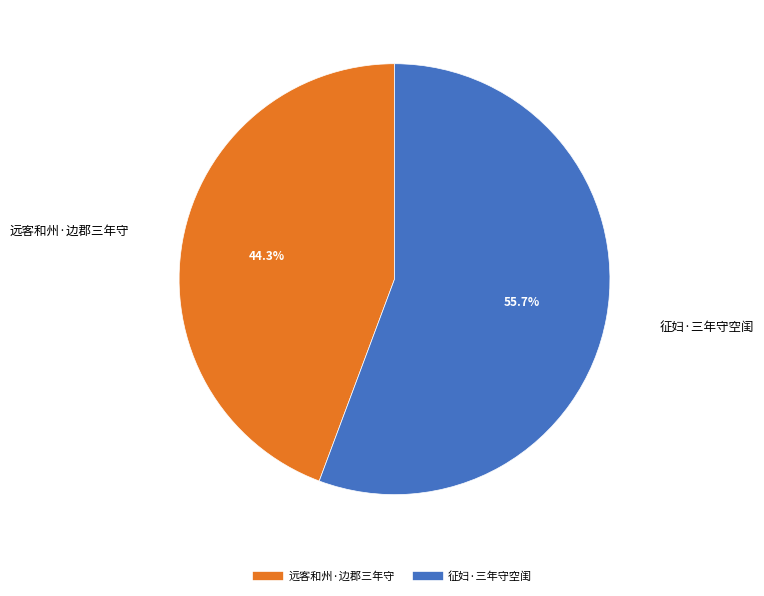

The 征妇·三年守空闺 slice represents 56% of the pie. True or false?

True